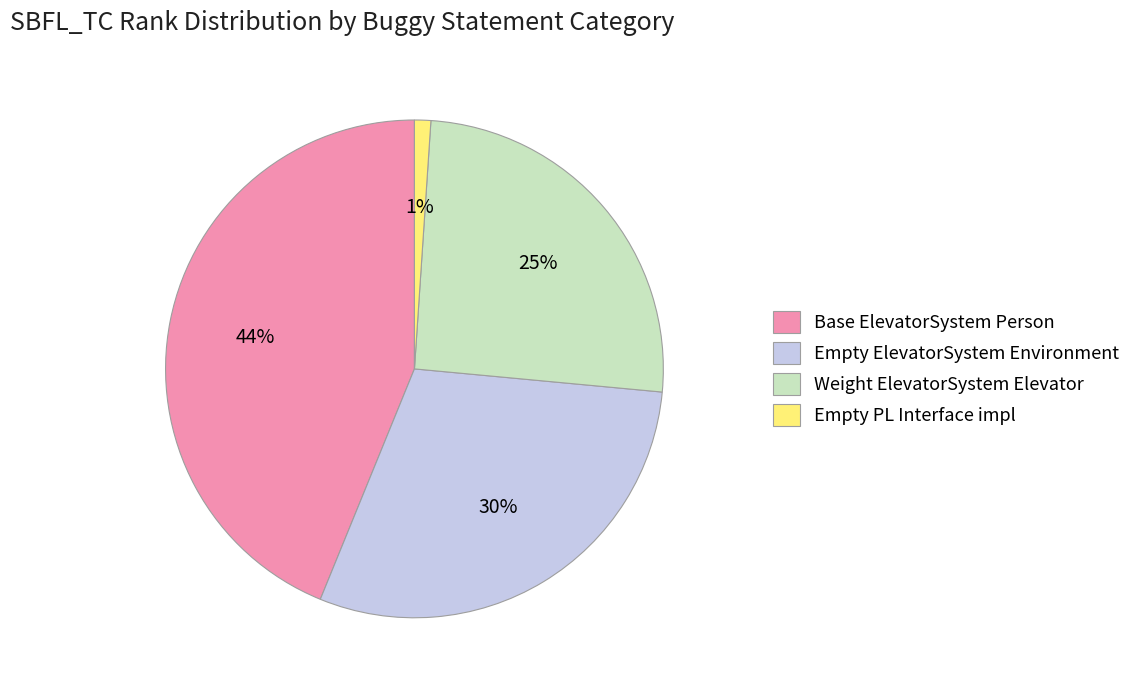

To the nearest percent, what portion does Weight ElevatorSystem Elevator represent?

25%